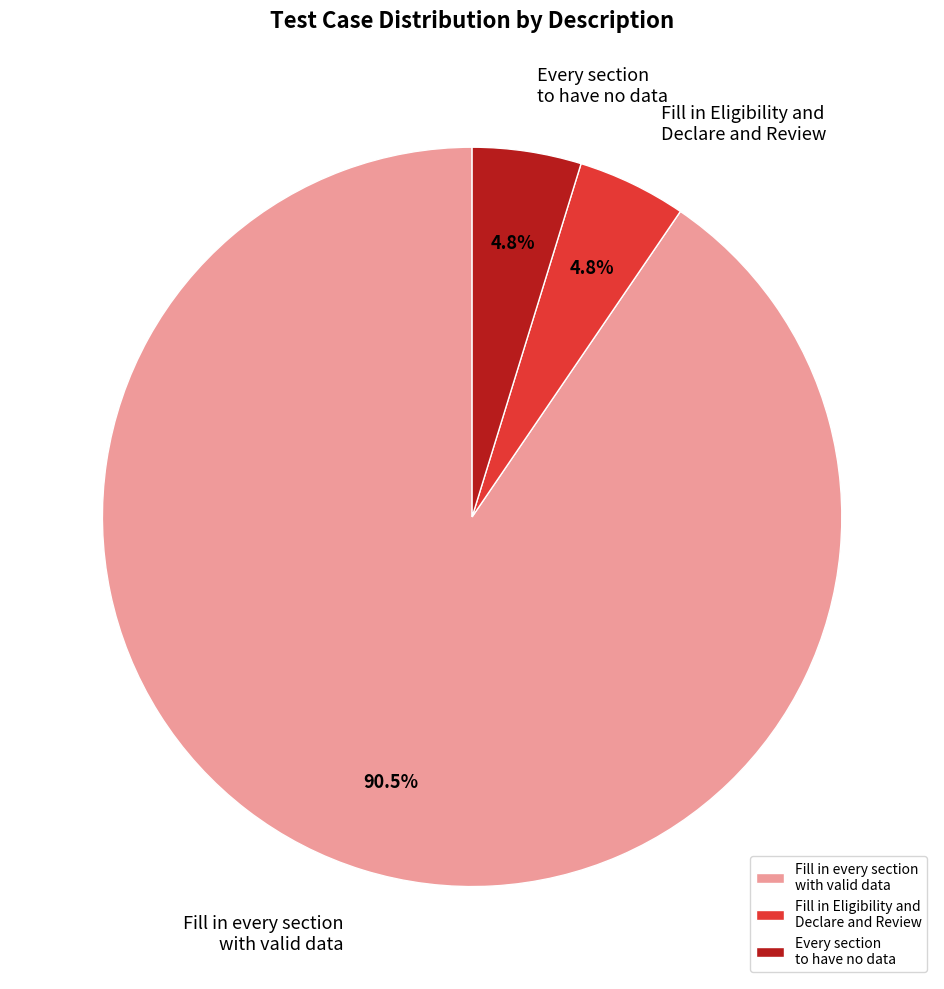

What is the largest slice in the pie chart?

Fill in every section with valid data